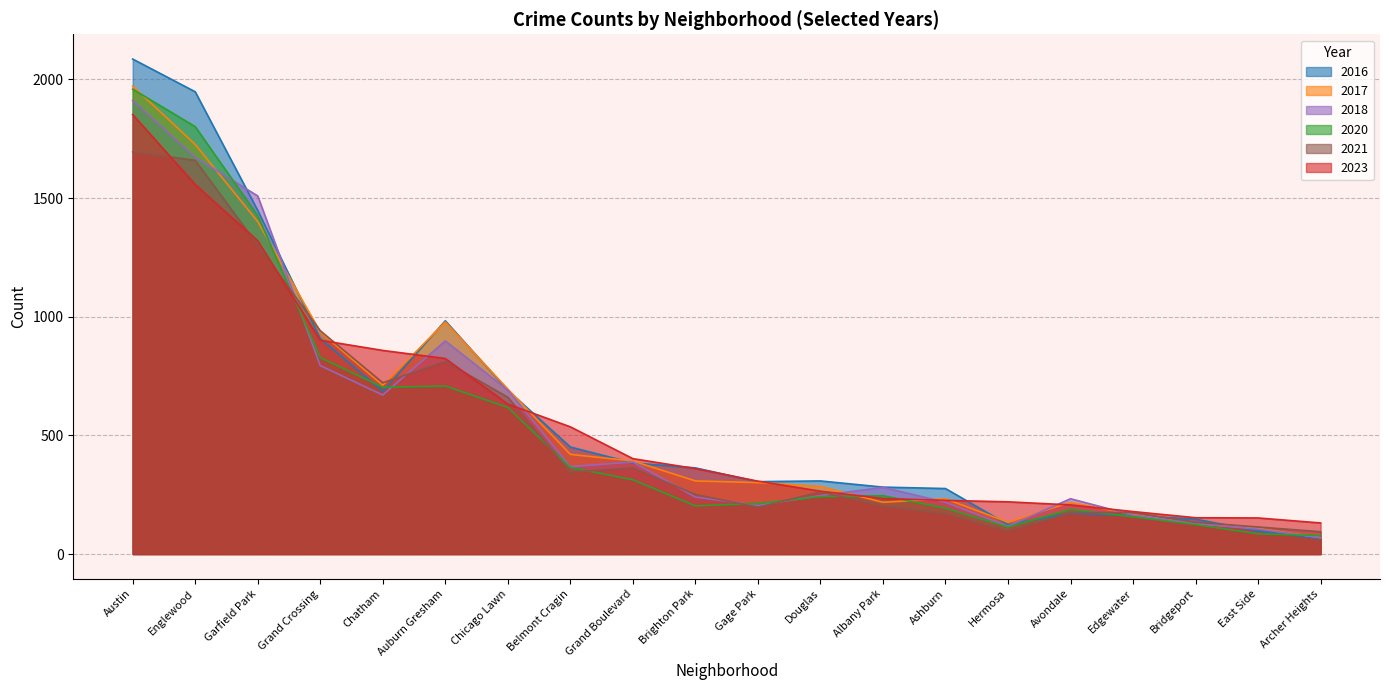

What is the highest value of the 2017 series?

1972